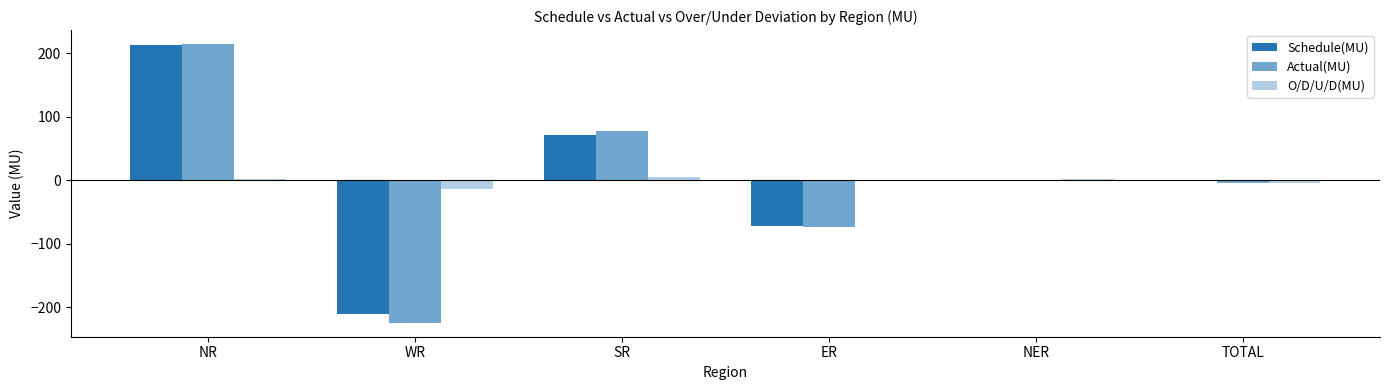

The value of O/D/U/D(MU) at ER is -0.6. True or false?

False